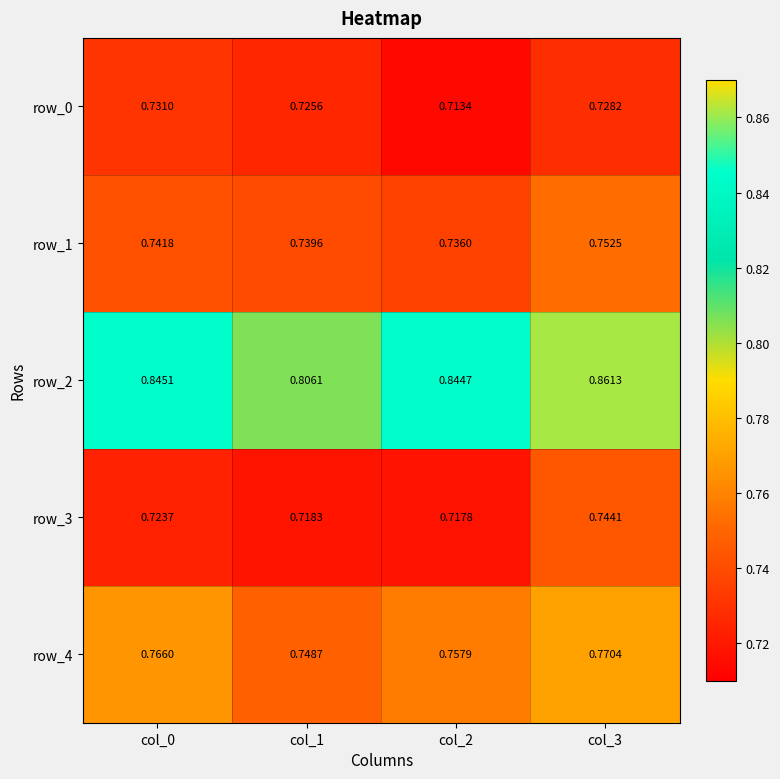

Where is row_1 nearest to the value 0?

col_2